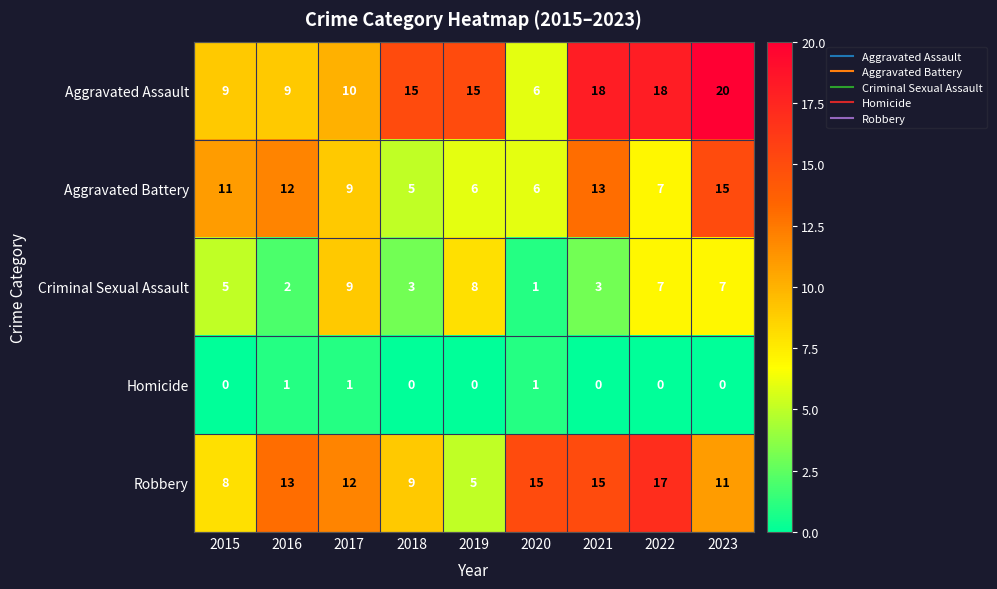

What is the sum of the Aggravated Assault values at 2015 and 2018?

24